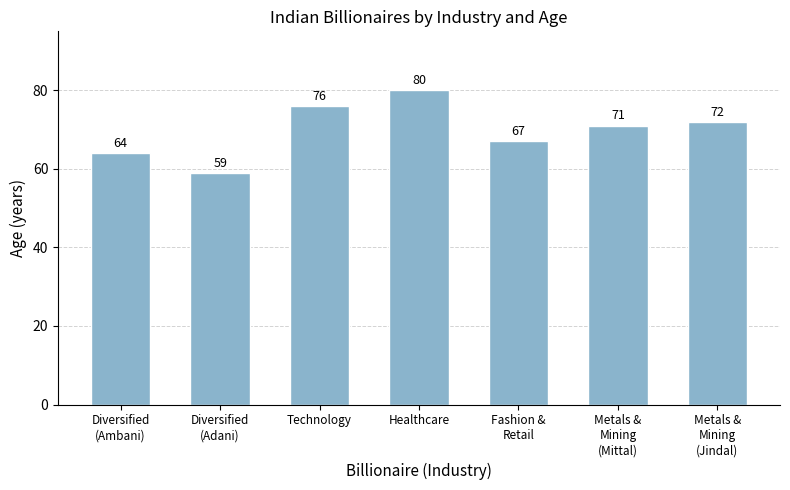

List the labels in order of value, largest first.

Healthcare, Technology, Metals &
Mining
(Jindal), Metals &
Mining
(Mittal), Fashion &
Retail, Diversified
(Ambani), Diversified
(Adani)